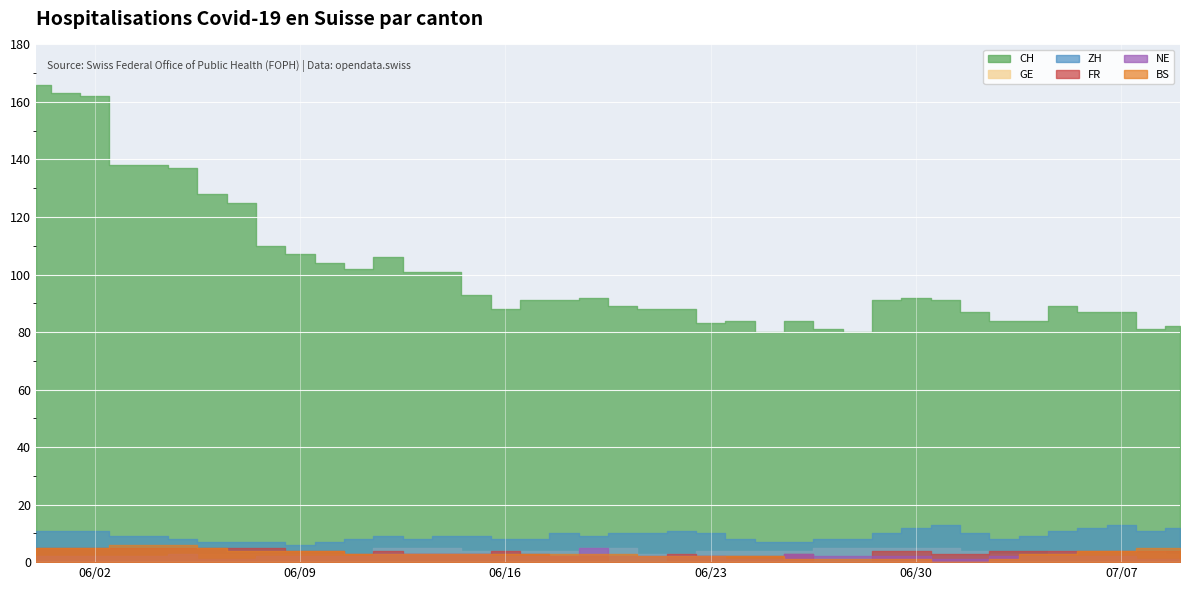

How many series are shown in this chart?

6